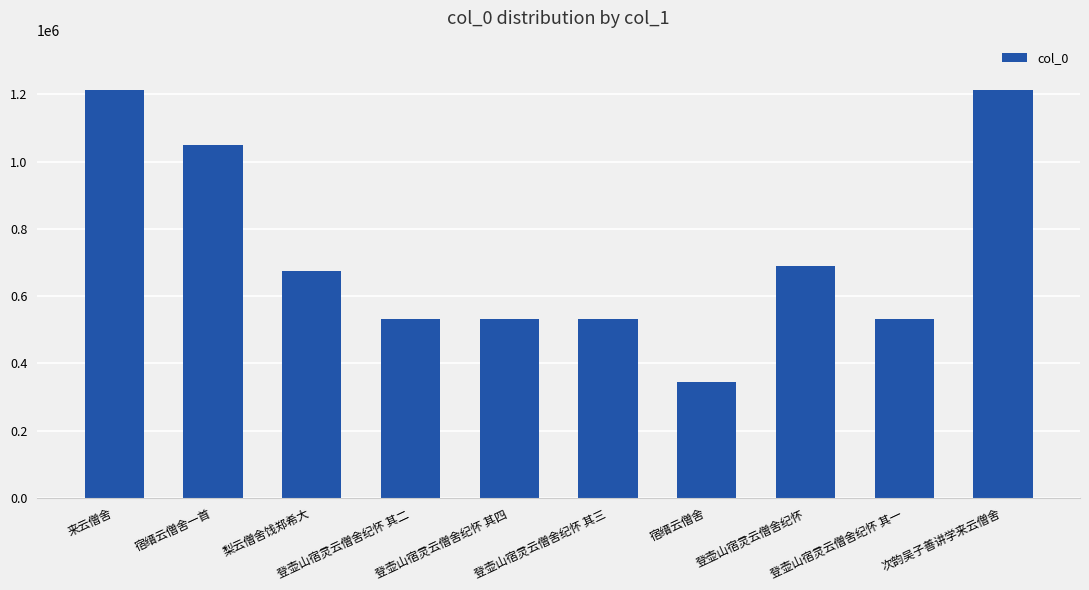

At which label does the data first exceed 673750?

来云僧舍